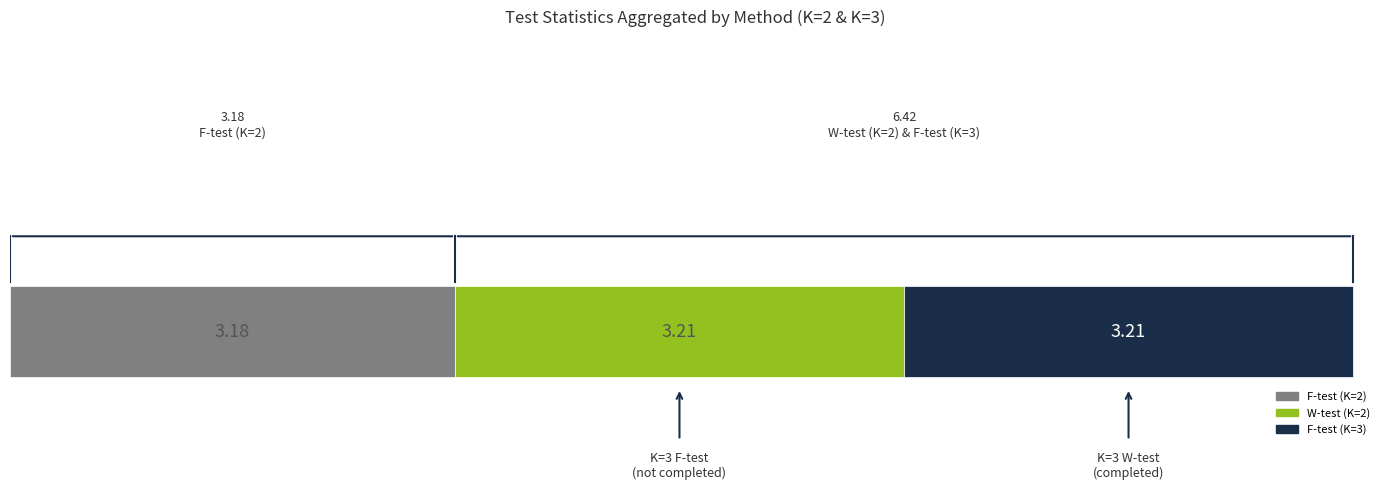

What are all the series names shown in the legend?

F-test (K=2), W-test (K=2), F-test (K=3)